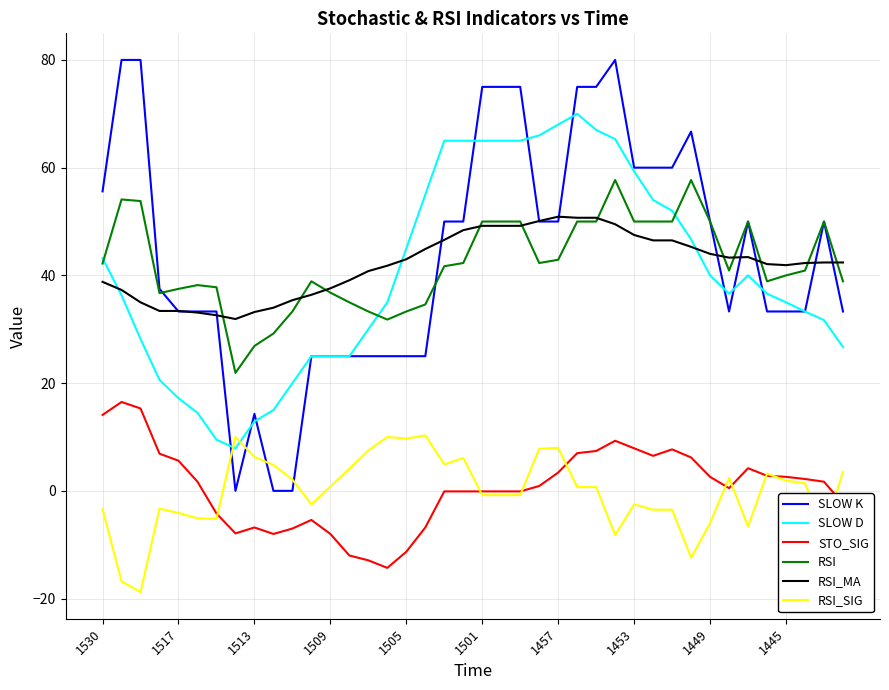

True or false: SLOW D and RSI cross at least once.

True